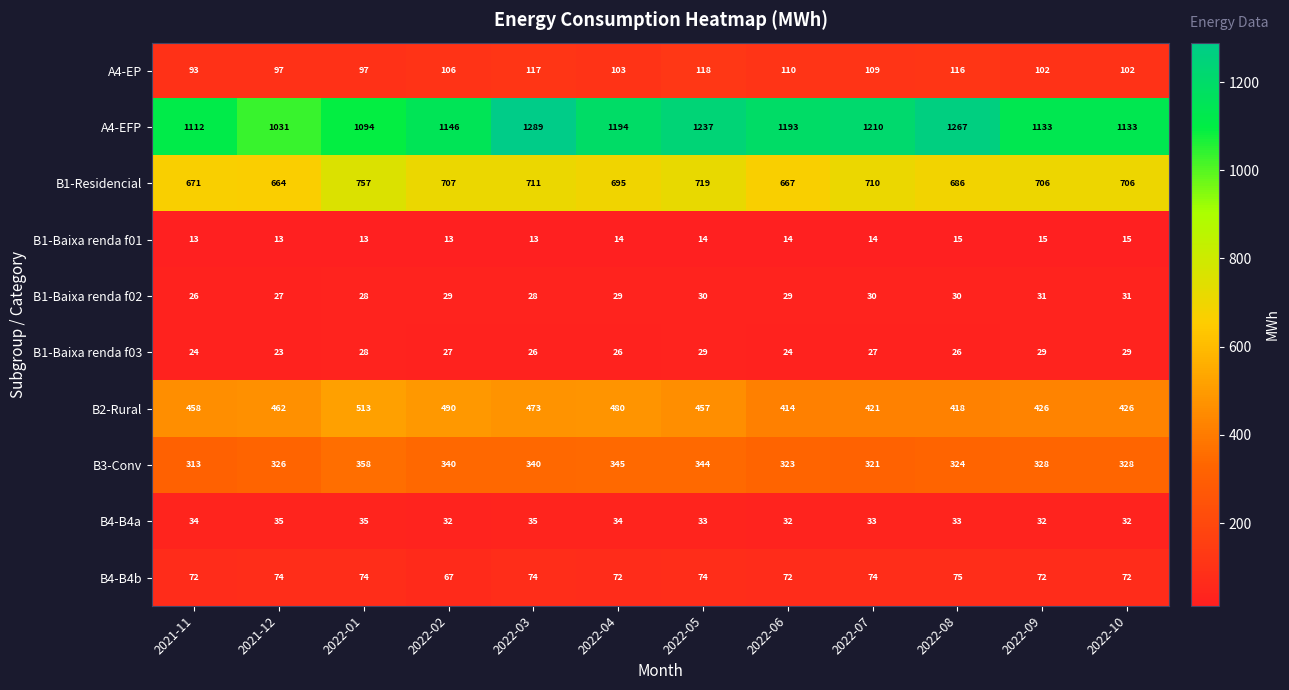

What is the total value across all series at 2021-11?

2816